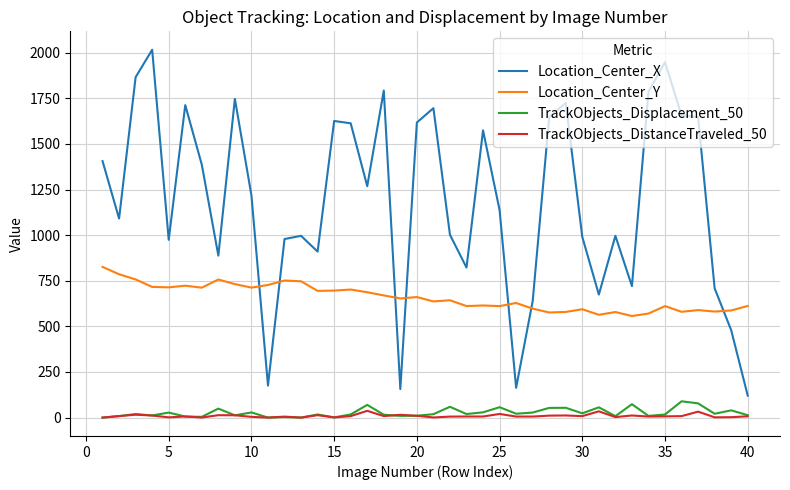

True or false: Location_Center_X and TrackObjects_DistanceTraveled_50 intersect in this chart.

False